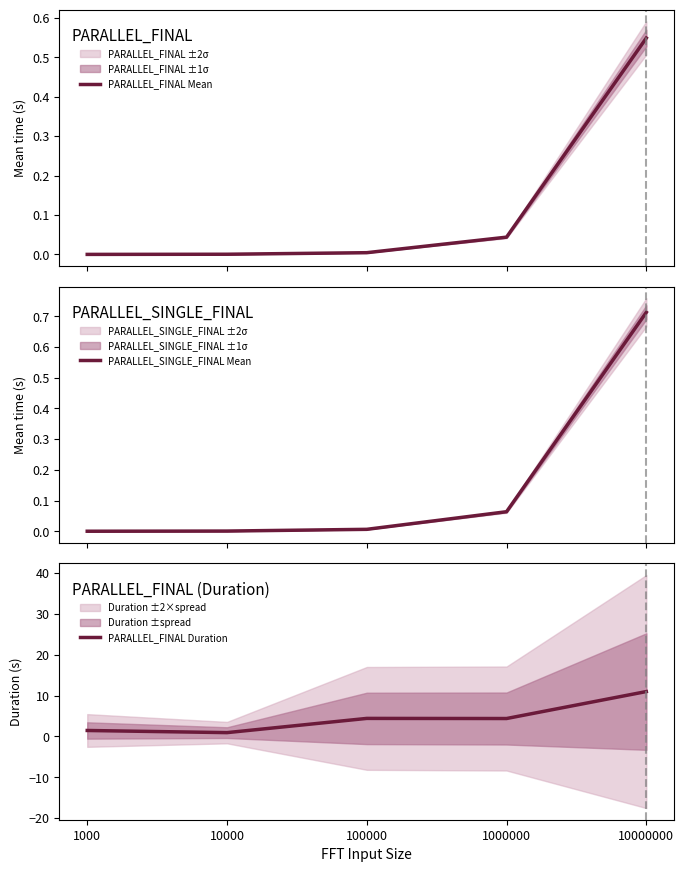

Which has a higher value, 10000000 or 1000000?

10000000